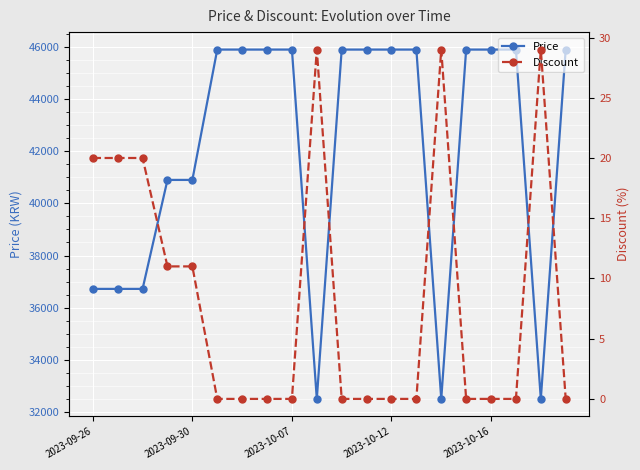

What is the lowest value of the Price series?

32500